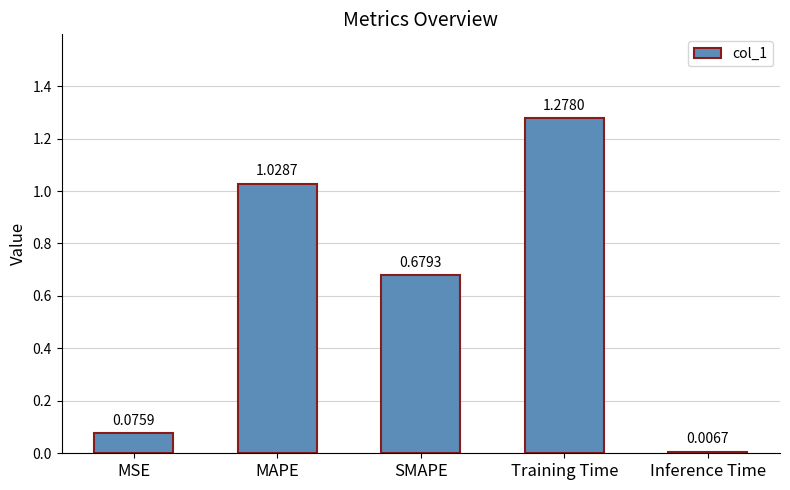

At which label is the value closest to 0?

Inference Time